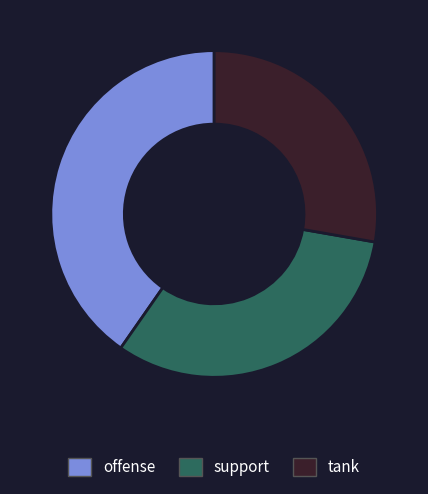

Is there a majority slice in this chart?

No